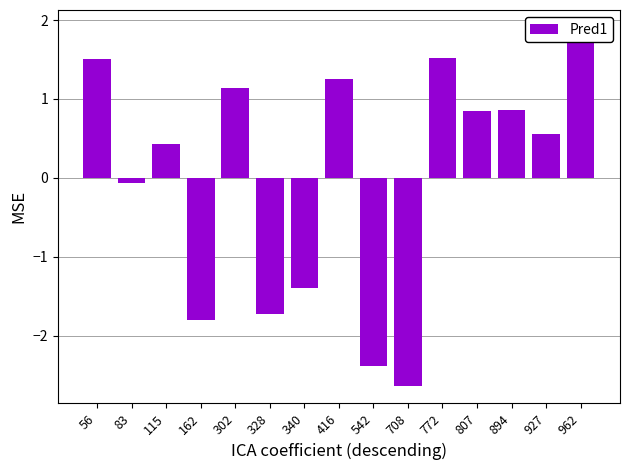

What is the sum of the values at 162 and 302?

-0.7